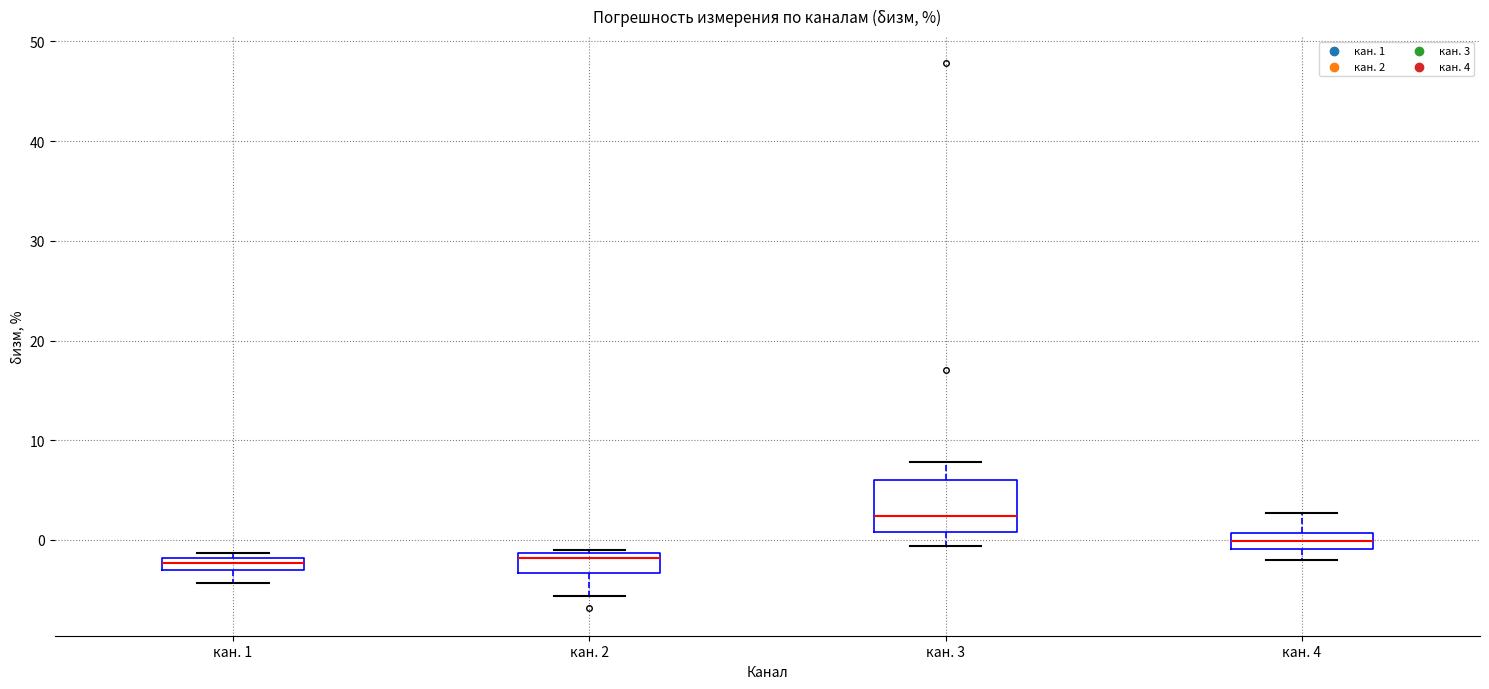

Where does the upper whisker of the box for кан. 3 end on the y-axis? The values are not printed on the chart, so give them approximately, as read against the axis.

8